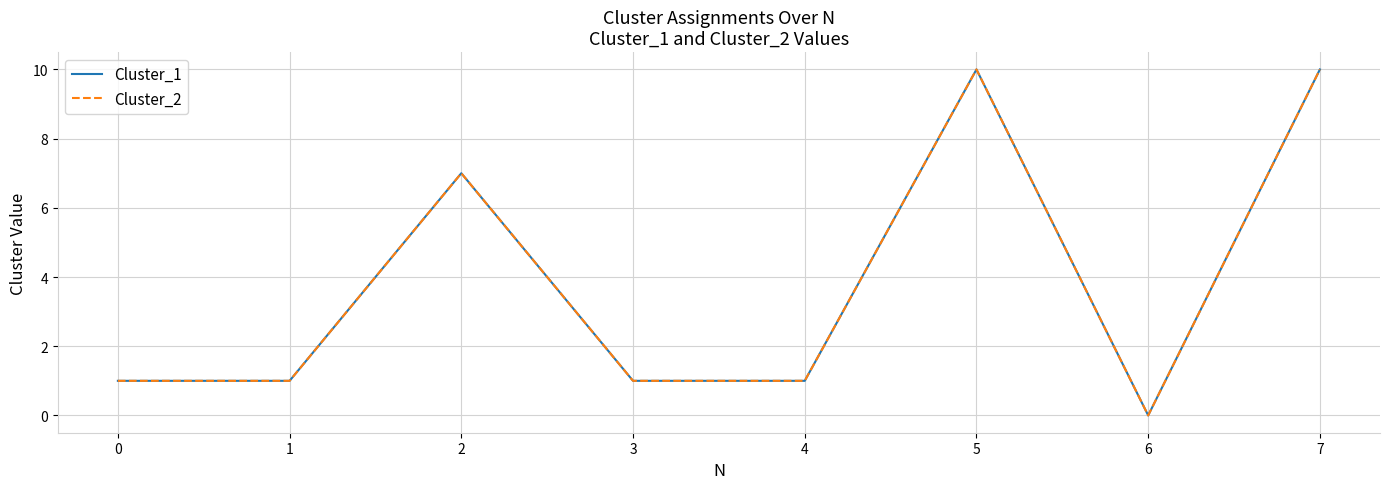

Which series changed the most between 6 and 7?

Cluster_1